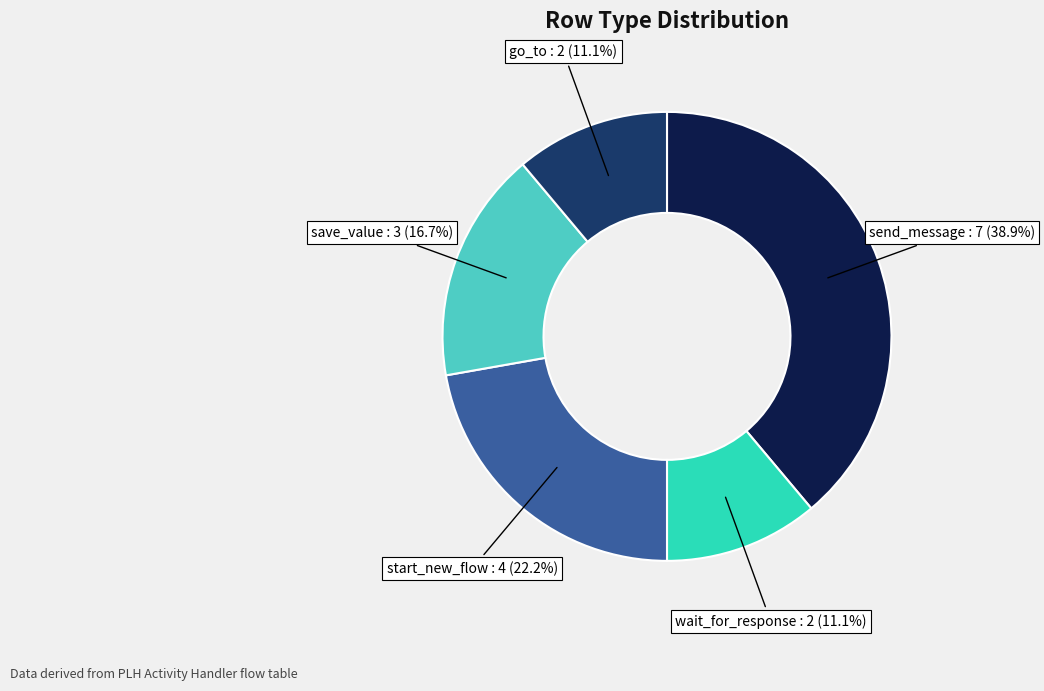

Does any single category account for the majority?

No